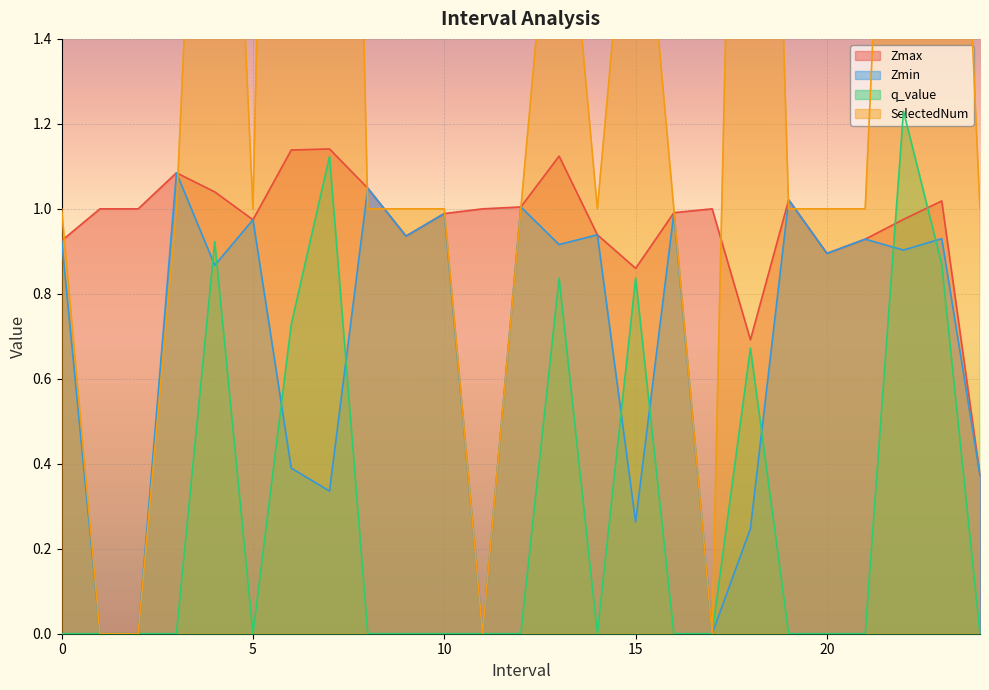

What is the average value of the SelectedNum series?

1.6